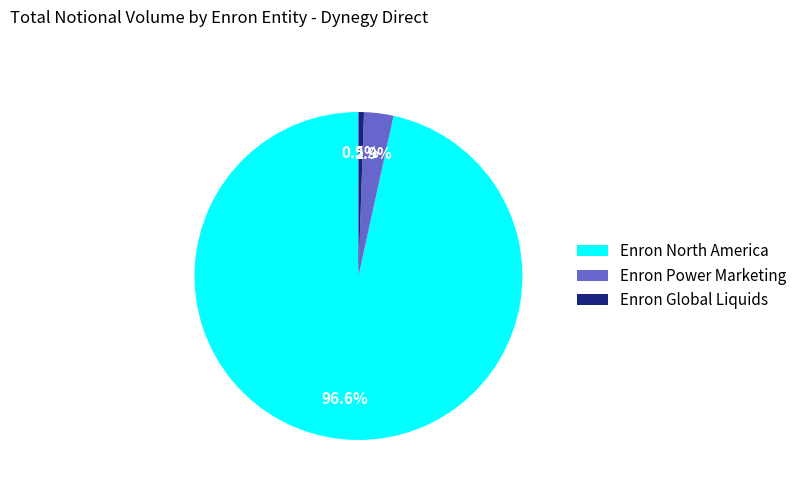

Which category has the biggest portion of the pie?

Enron North America